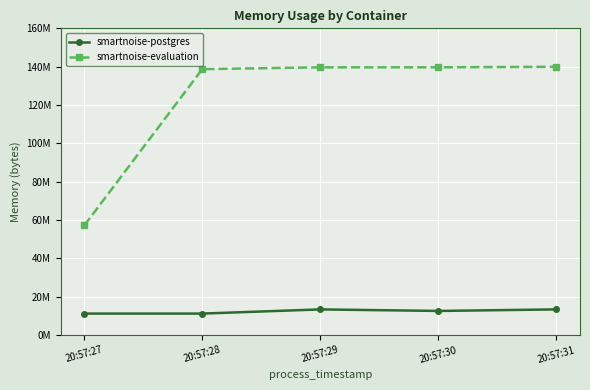

True or false: smartnoise-postgres and smartnoise-evaluation cross at least once.

False